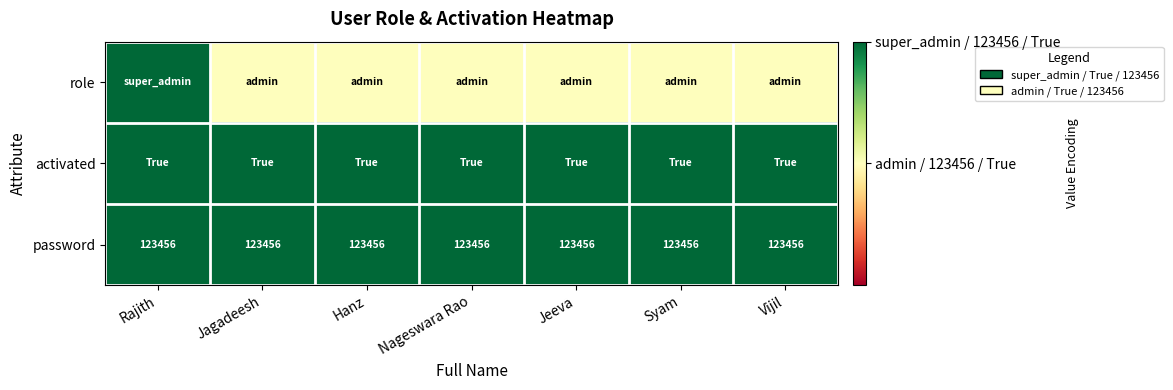

What is the approximate value of password at Hanz?

123456.0